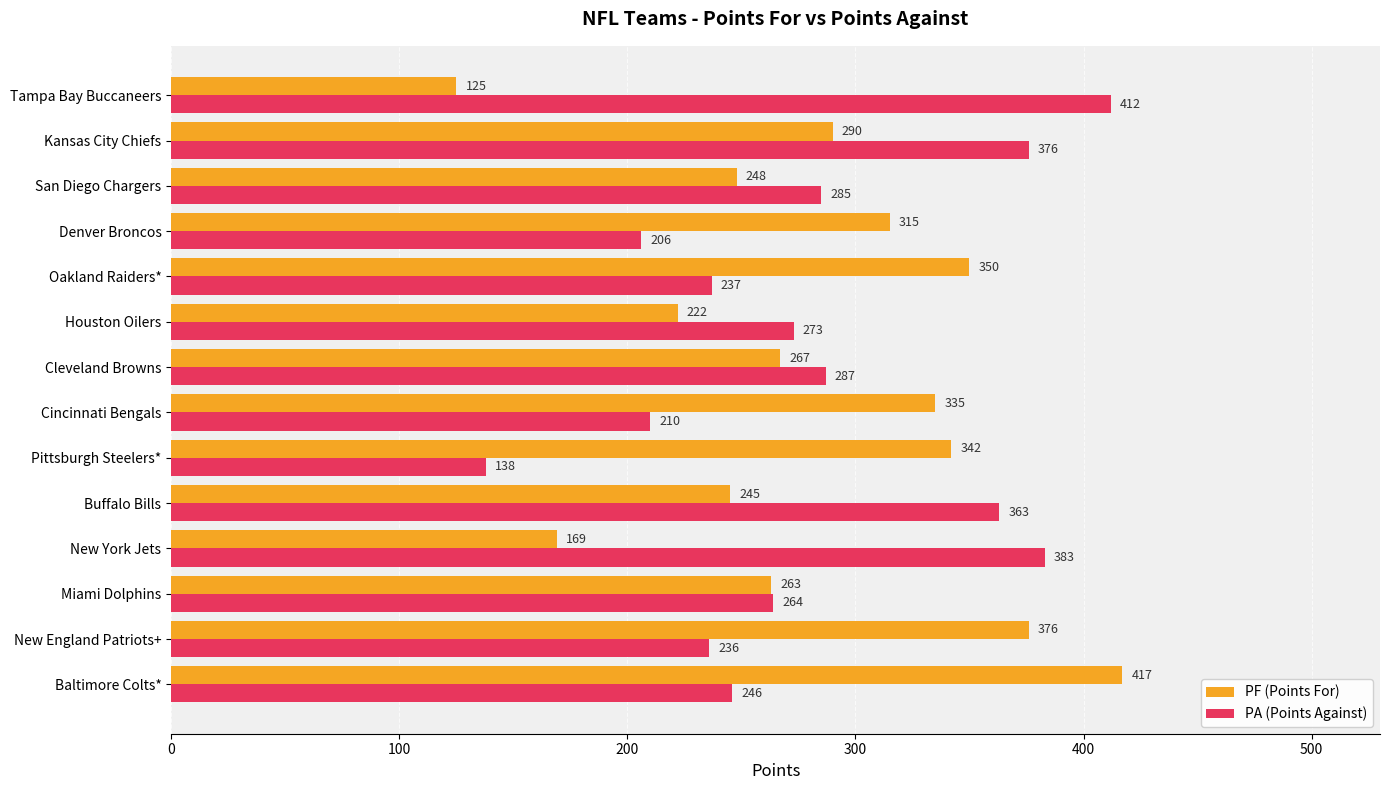

Rank the series by their maximum value, from lowest to highest.

PA (Points Against), PF (Points For)